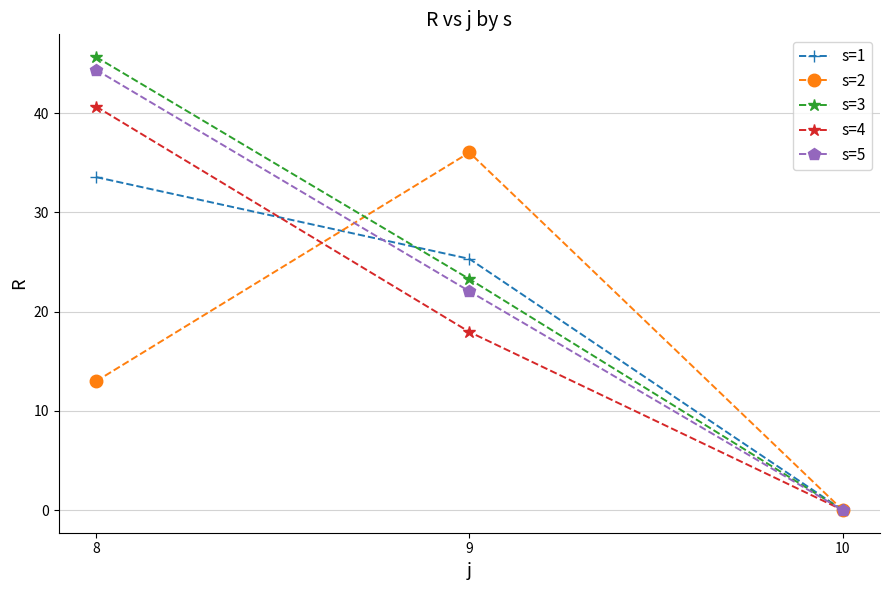

Does the chart display data point markers on the line(s)?

Yes